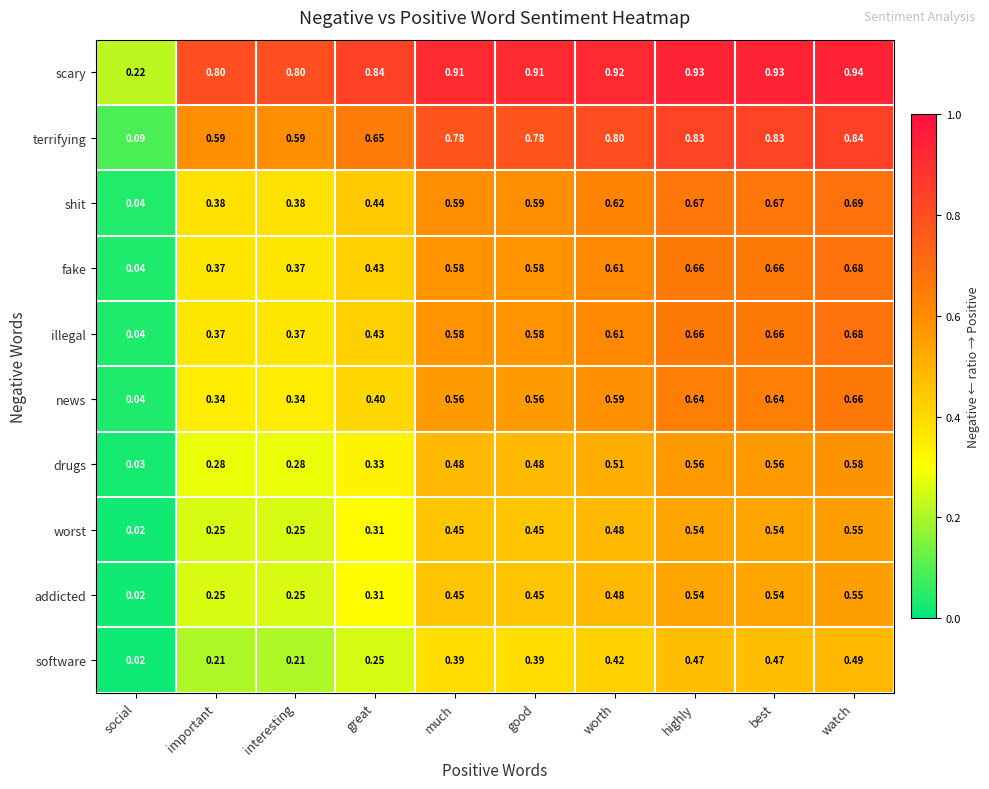

At which category is the sum across all series the highest?

watch